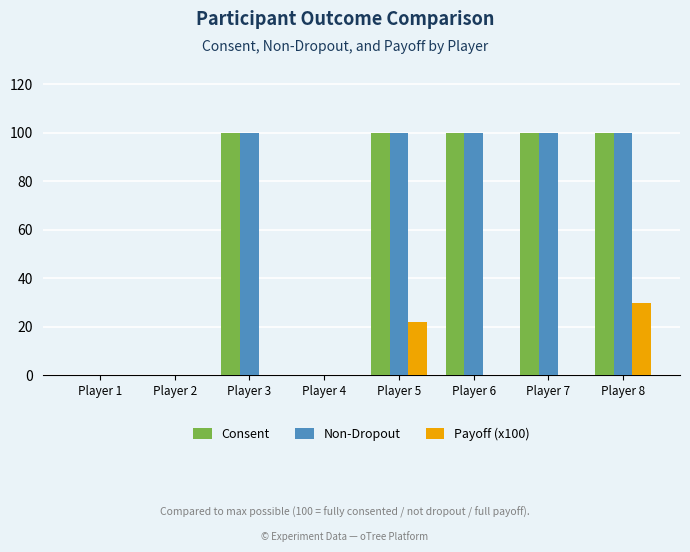

What is the highest value of the Consent series?

100